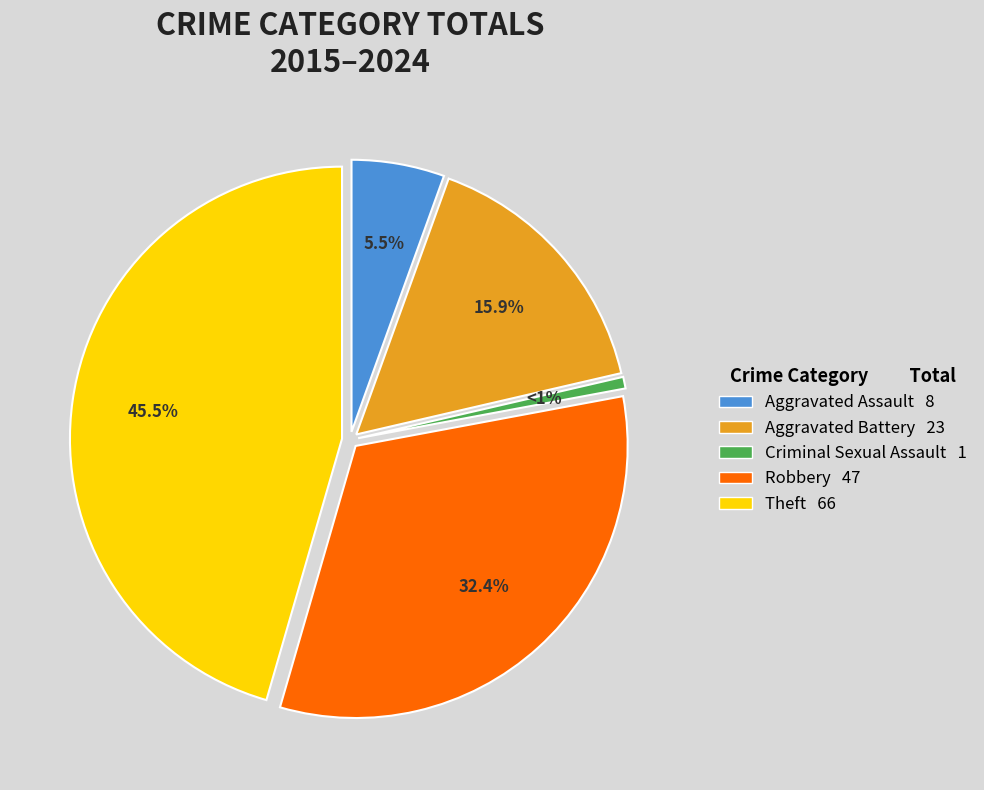

What is the change in value from Aggravated Battery to Theft?

+43